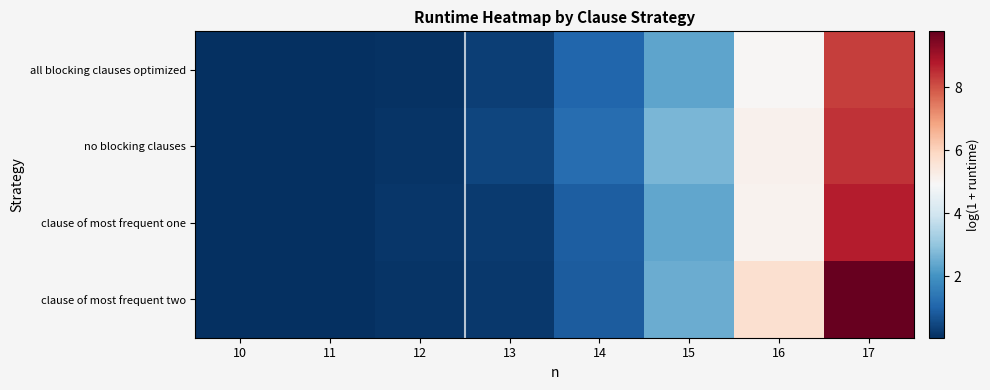

What is the spread (max minus min) of values at 13?

0.2